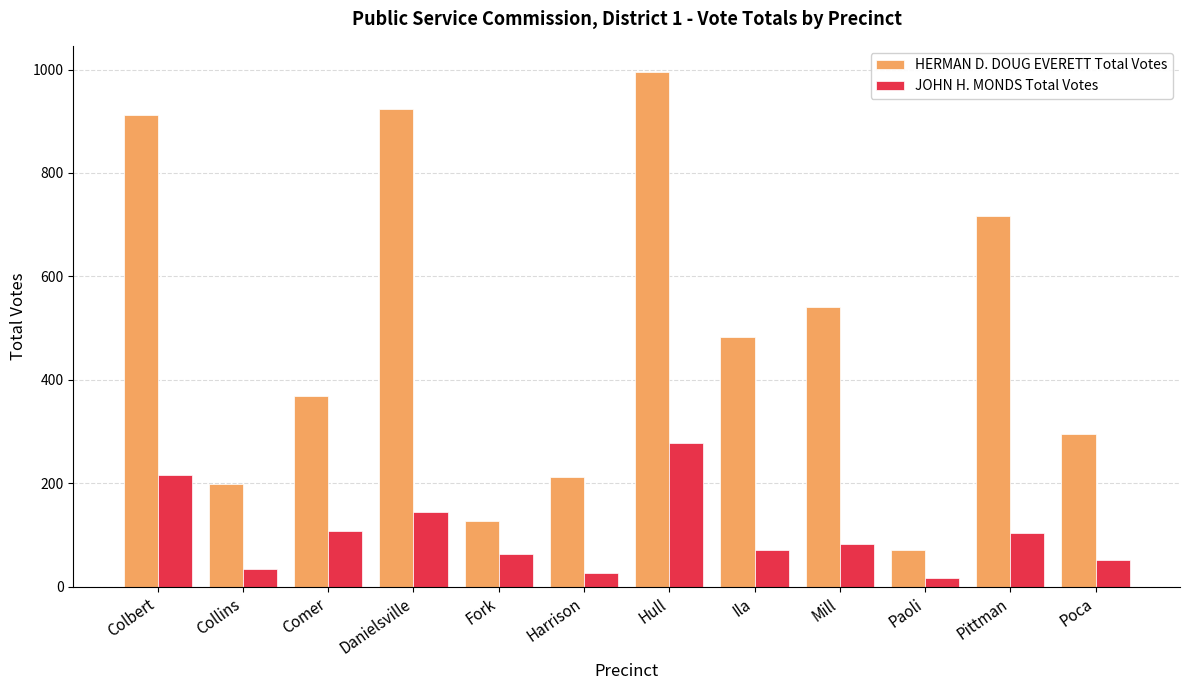

Which category has the highest value in the JOHN H. MONDS Total Votes series?

Hull